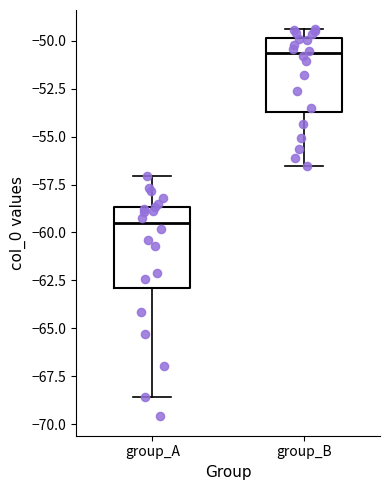

Reading left to right, read every box against the y-axis: the position of its median line, the range the box covers, and the ends of its whiskers. The values are not printed on the chart, so give them approximately, as read against the axis.

group_A: median -59.5, box -63.0 to -58.5, whiskers -68.5 to -57.0
group_B: median -50.5, box -53.5 to -50.0, whiskers -56.5 to -49.5